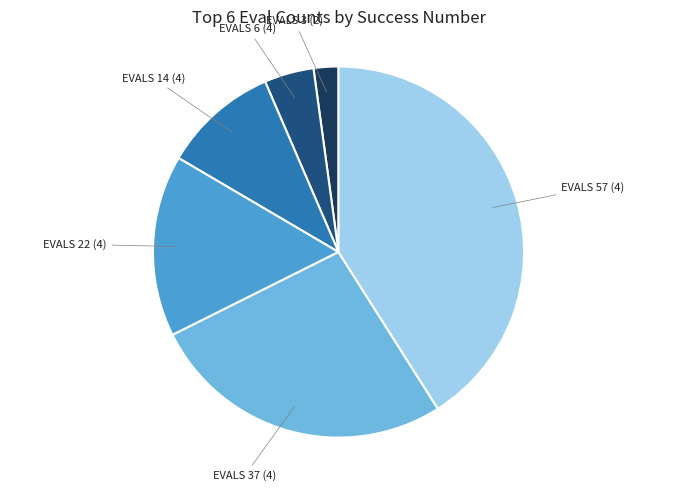

Does any single category account for the majority?

No